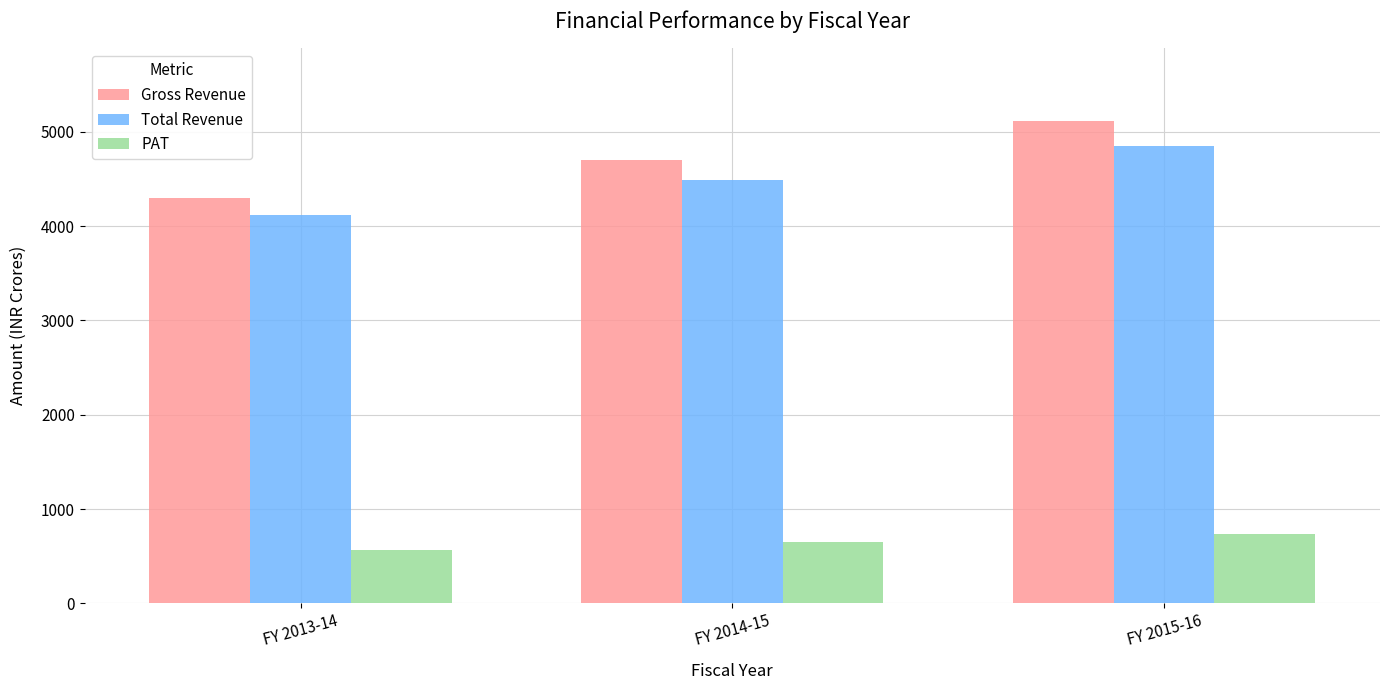

Reading left to right, transcribe all the data shown in this chart.

Gross Revenue: 4300.4	4702.9	5117.8
Total Revenue: 4119.8	4487.3	4854.4
PAT: 564.8	654.5	739.7